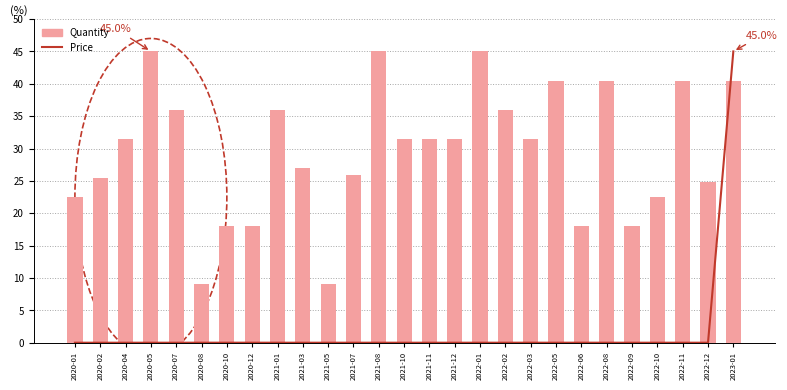

What position from the left is 2022-03?

19